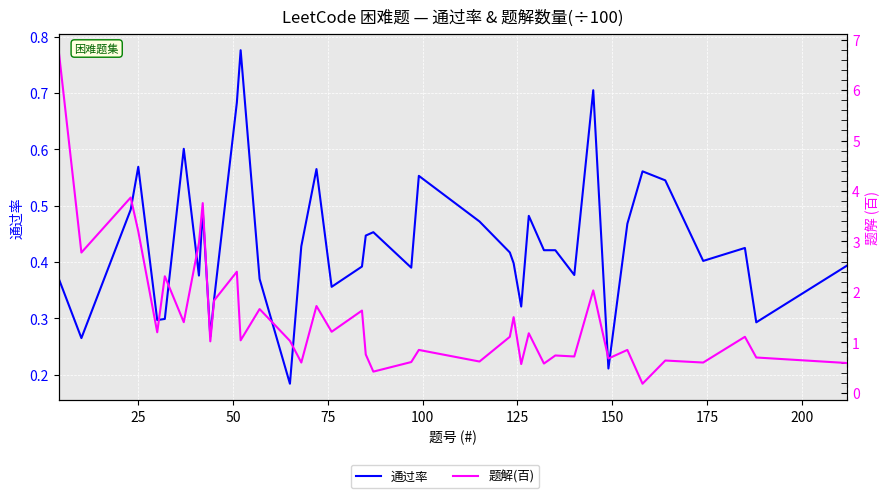

Is it true that 题解(百) equals 1.0 at 39?

False